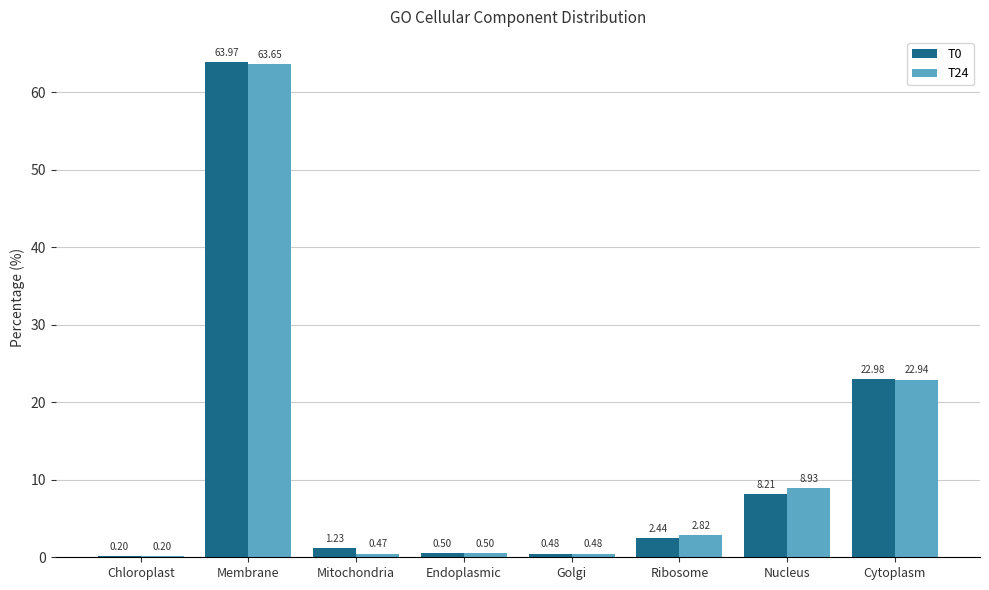

Which series changed the most between Mitochondria and Endoplasmic?

T0